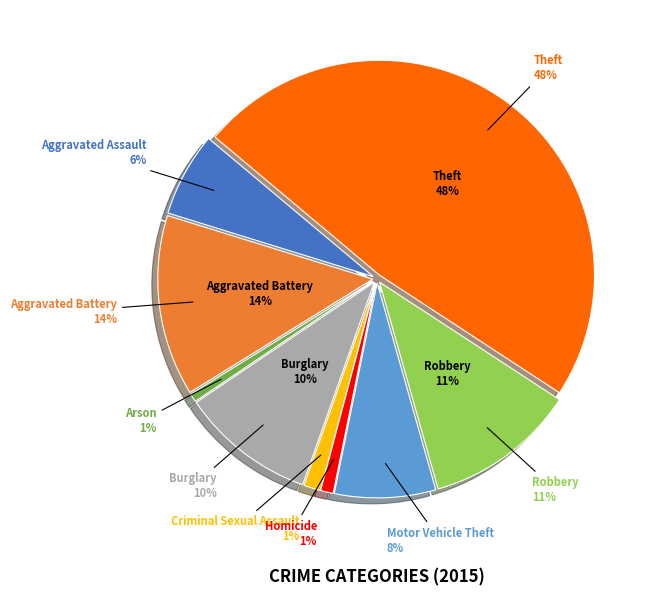

To the nearest percent, what percentage of the pie is Robbery?

11%